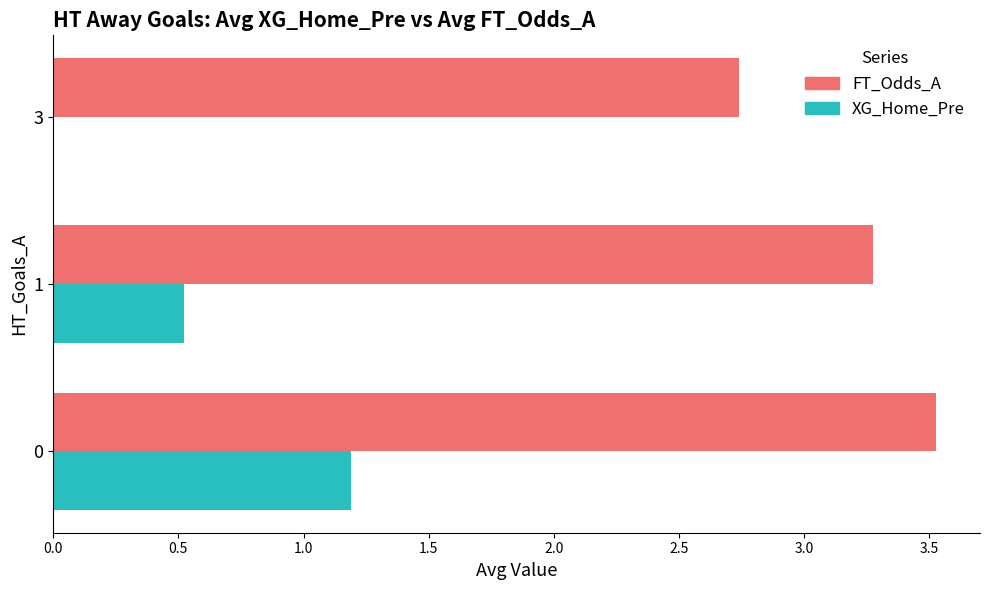

Between 1 and 3, which series saw the biggest shift?

FT_Odds_A